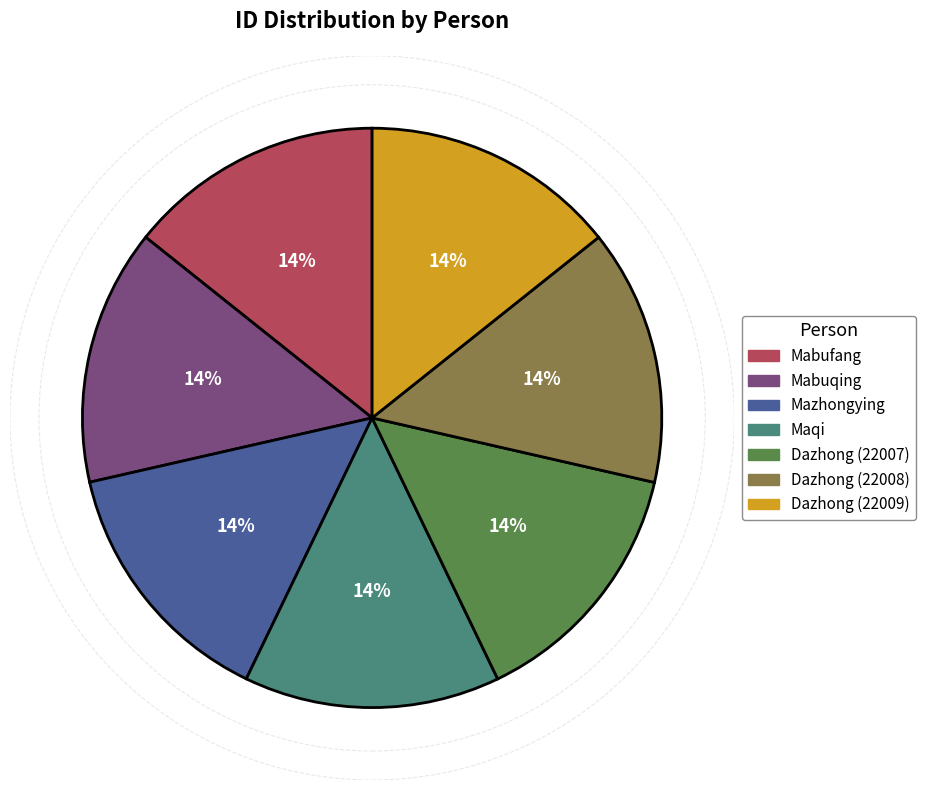

How many segments does this pie chart have?

7